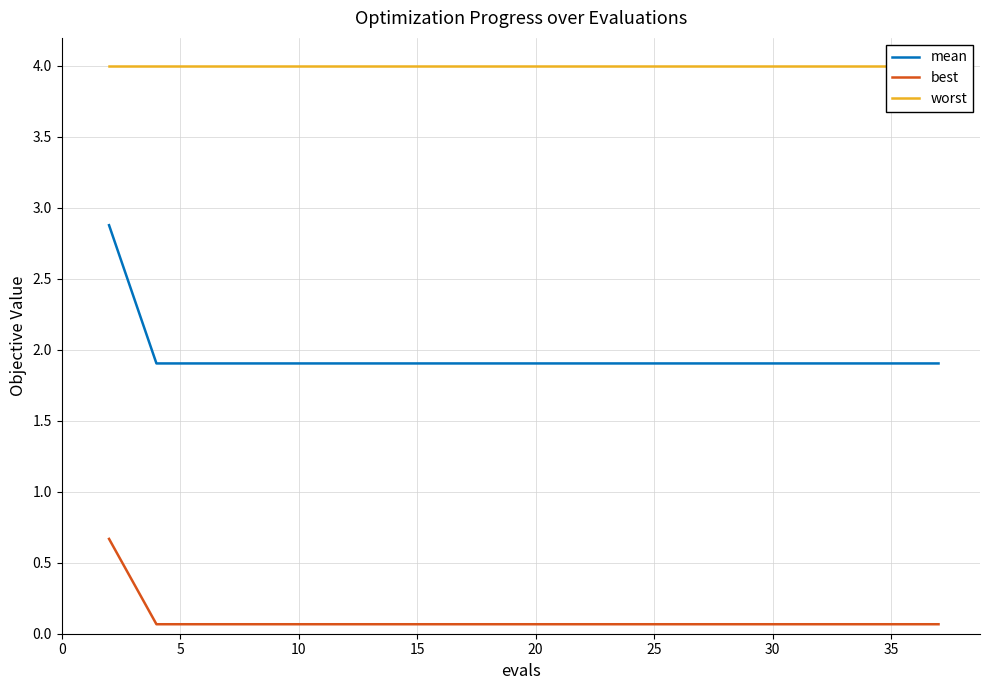

Reading left to right, transcribe all the data shown in this chart.

mean: 2.9	1.9	1.9	1.9	1.9	1.9	1.9	1.9	1.9	1.9	1.9	1.9	1.9	1.9	1.9	1.9	1.9	1.9	1.9	1.9
best: 0.7	0.1	0.1	0.1	0.1	0.1	0.1	0.1	0.1	0.1	0.1	0.1	0.1	0.1	0.1	0.1	0.1	0.1	0.1	0.1
worst: 4.0	4.0	4.0	4.0	4.0	4.0	4.0	4.0	4.0	4.0	4.0	4.0	4.0	4.0	4.0	4.0	4.0	4.0	4.0	4.0